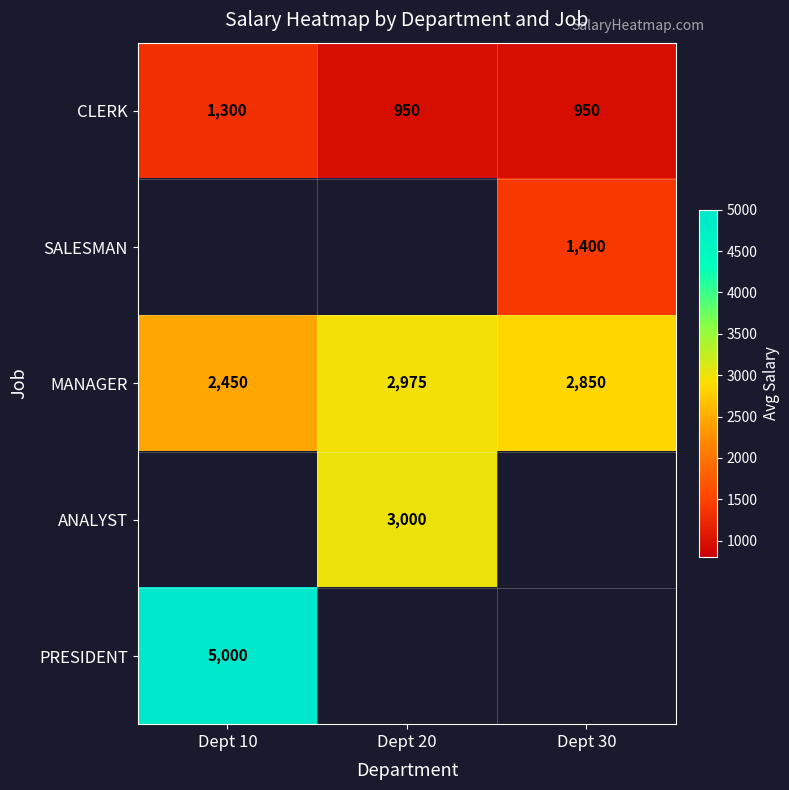

At which label does CLERK reach its peak?

Dept 10